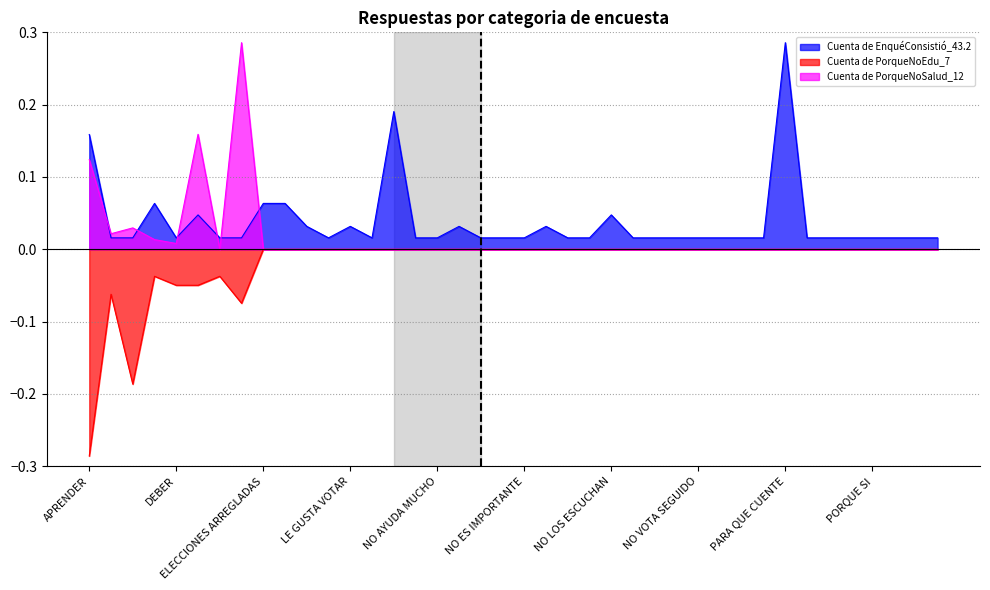

List the series in order of their peak value, lowest first.

Cuenta de PorqueNoEdu_7, Cuenta de EnquéConsistió_43.2, Cuenta de PorqueNoSalud_12